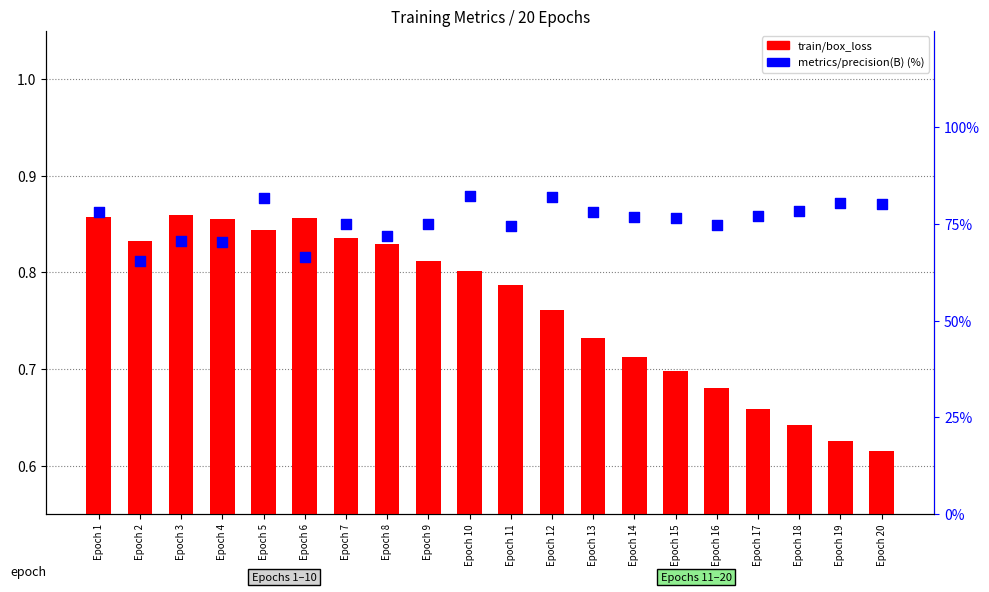

Which series reaches the maximum Y coordinate?

metrics/precision(B) (%)